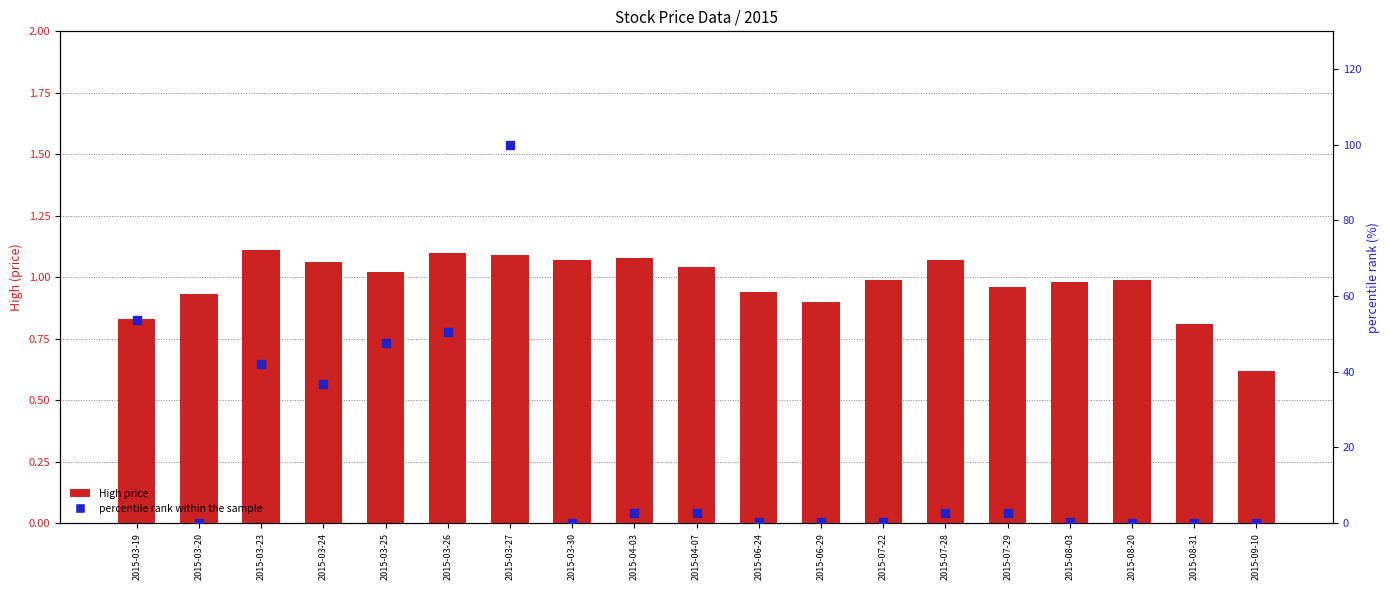

At how many categories does at least one series exceed 35?

6